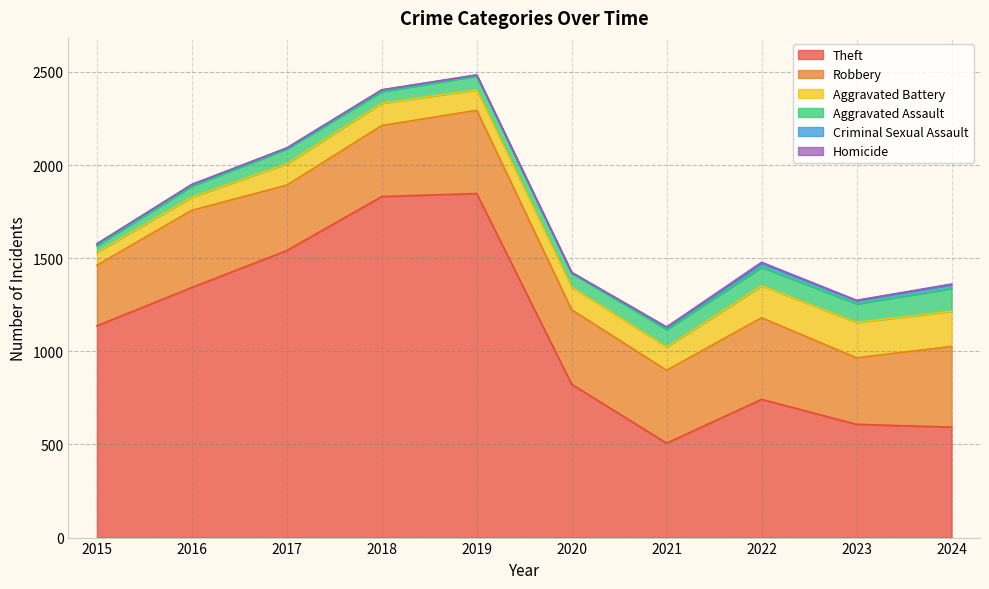

What is the average value of the Aggravated Battery series?

128